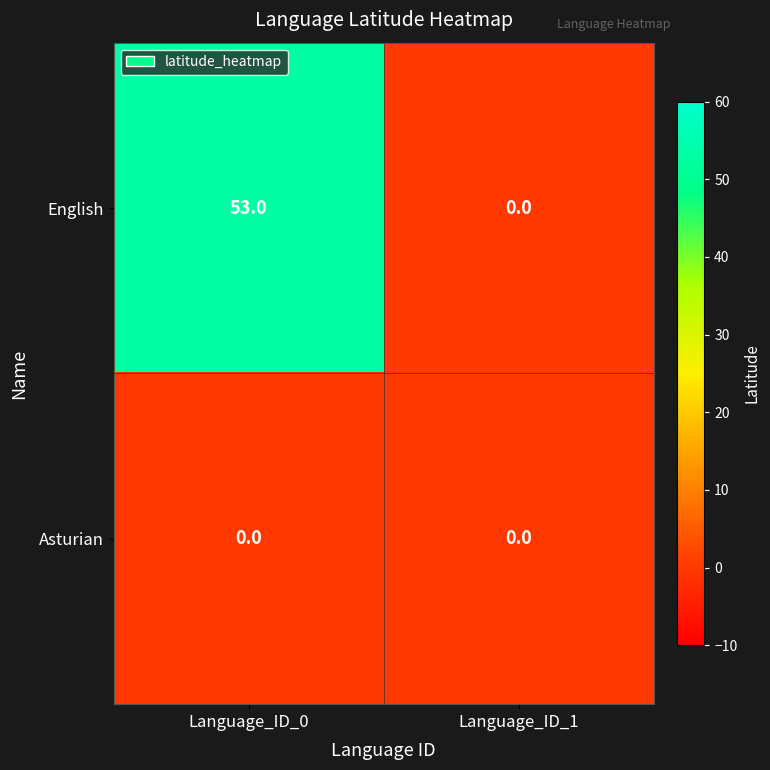

Reading left to right, extract all data points from this chart.

English: Language_ID_0=53	Language_ID_1=0
Asturian: Language_ID_0=0	Language_ID_1=0